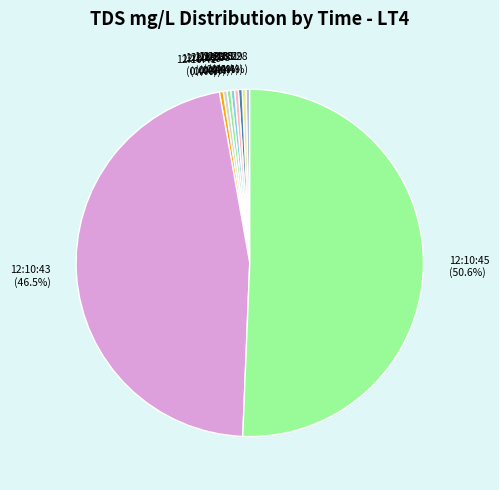

Approximately how many times larger is the value at 12:10:31 compared to 12:10:29?

1.0